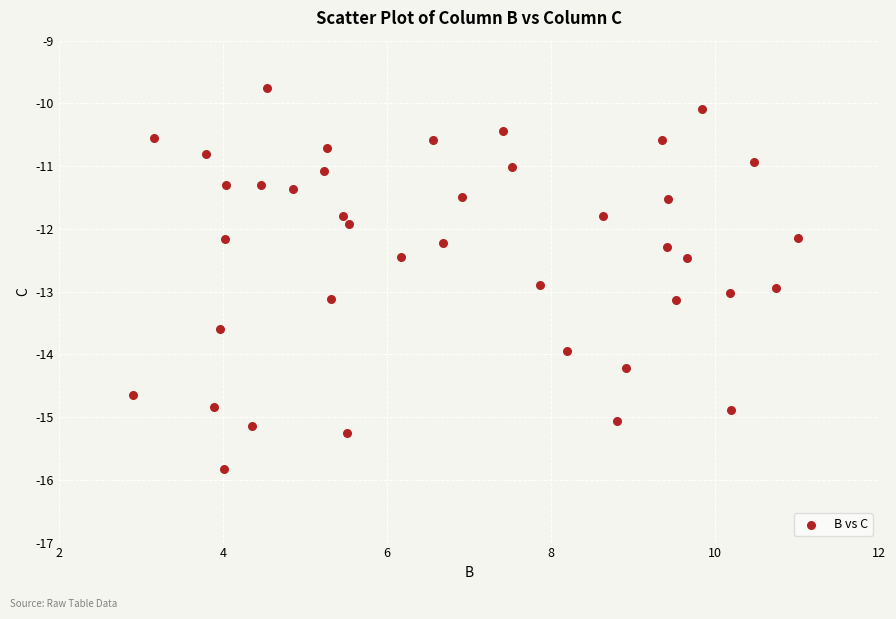

What is the range of Y values (max minus min)?

6.1